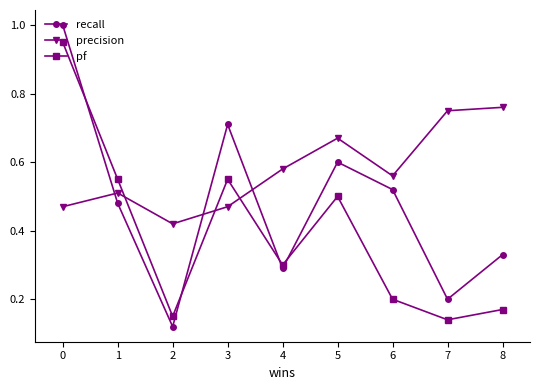

The recall series shows 0.5 at 6. True or false?

True